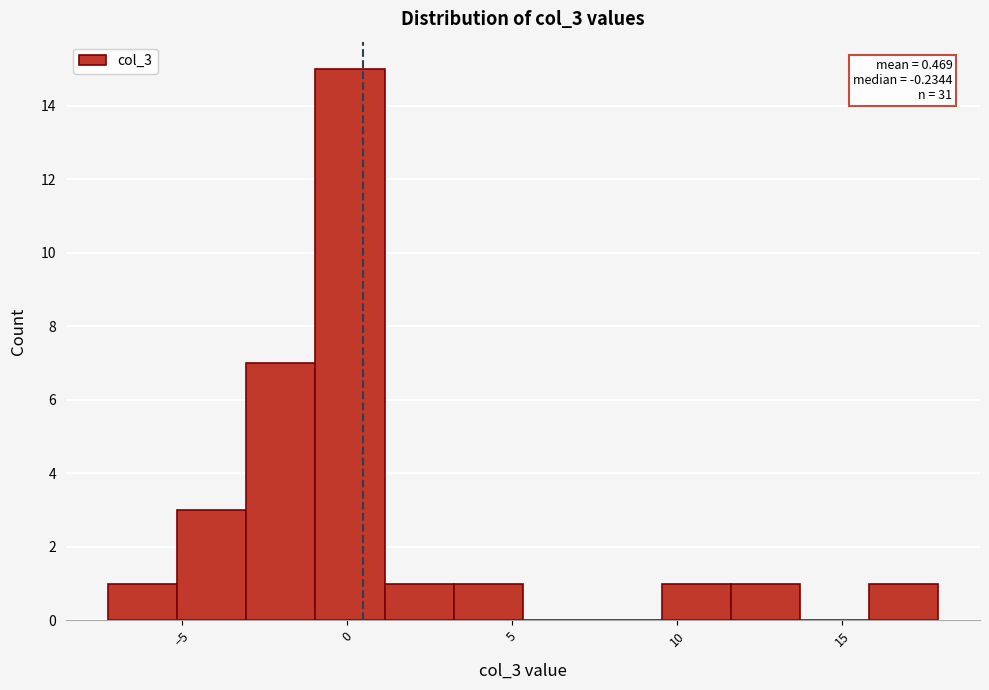

Over which range of the x-axis is the bar tallest?

-1.0 to 1.0